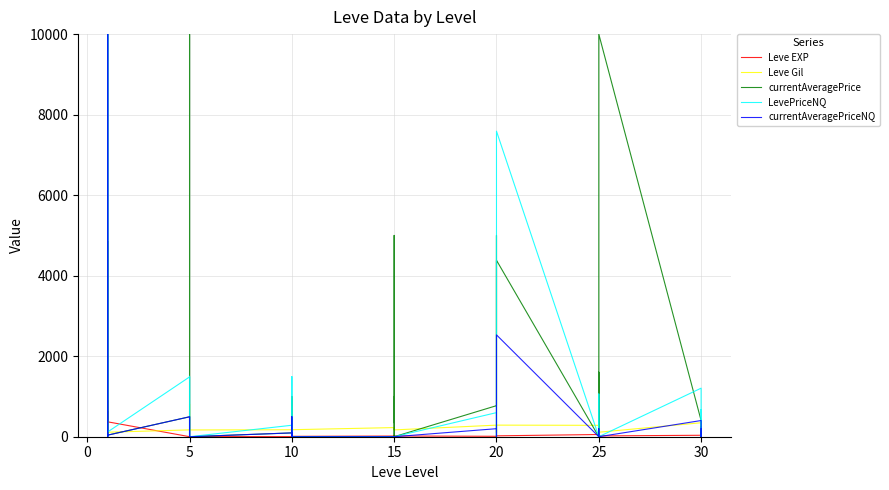

How many times do Leve EXP and currentAveragePrice cross each other?

22